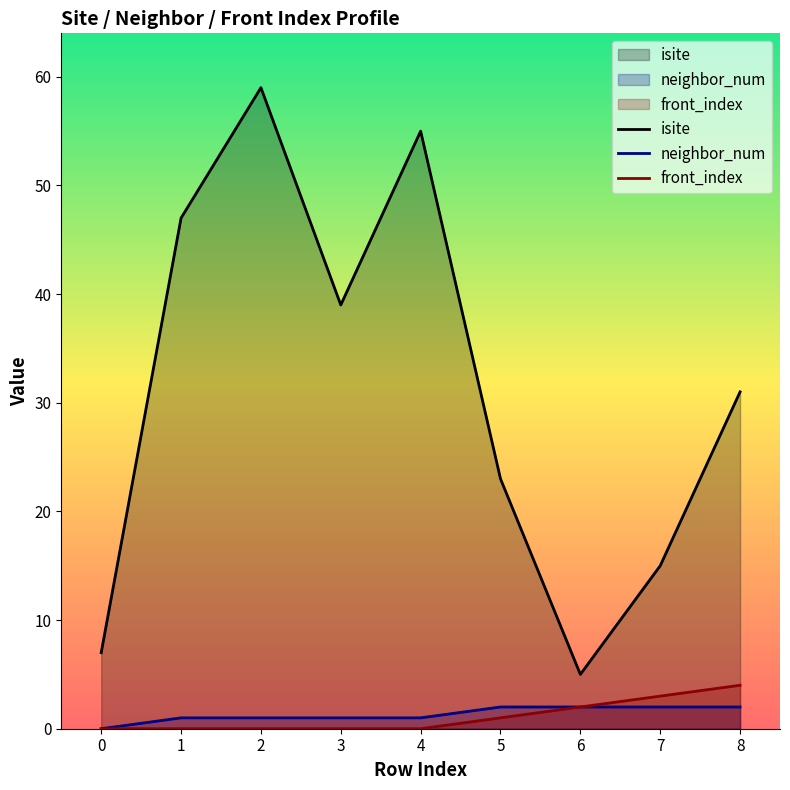

What are all the series names shown in the legend?

isite, neighbor_num, front_index